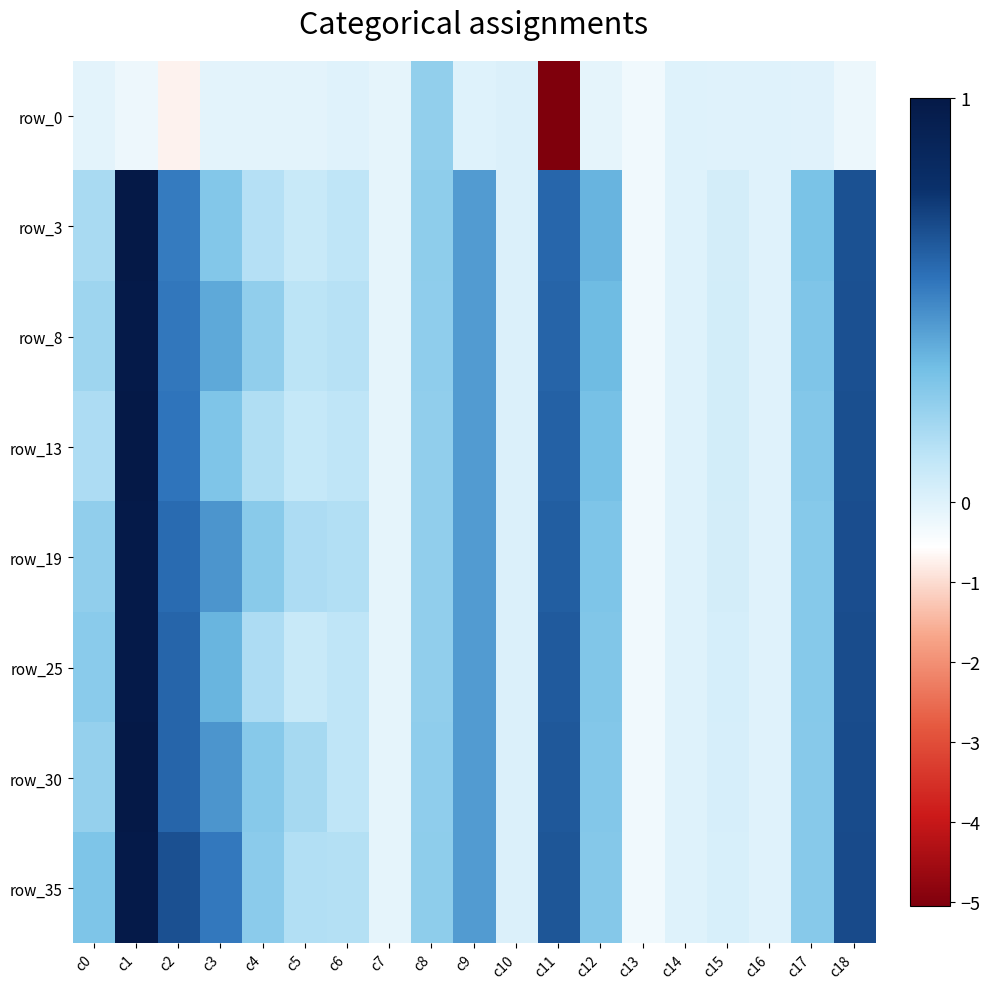

What is the difference between the highest and lowest values at c3?

0.6